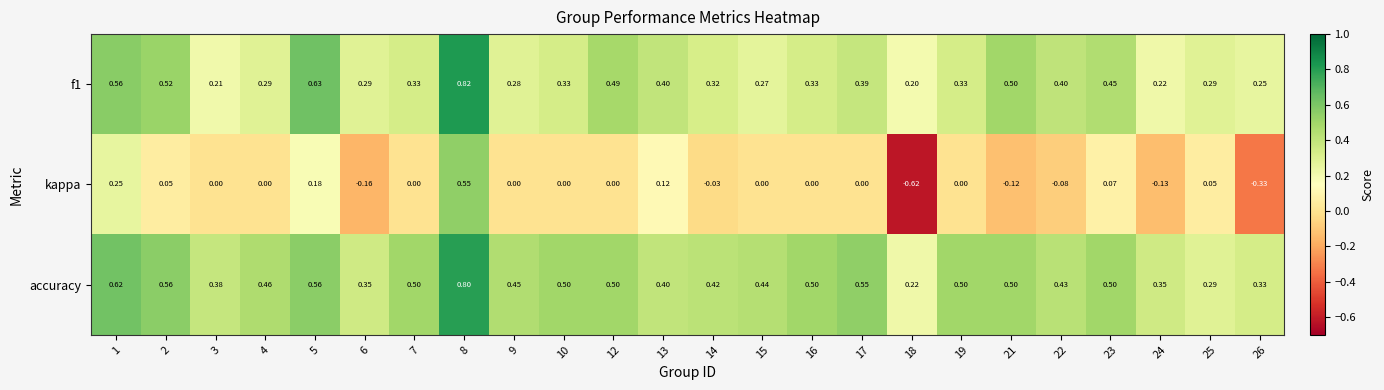

List the series in order of their overall mean, lowest first.

kappa, f1, accuracy